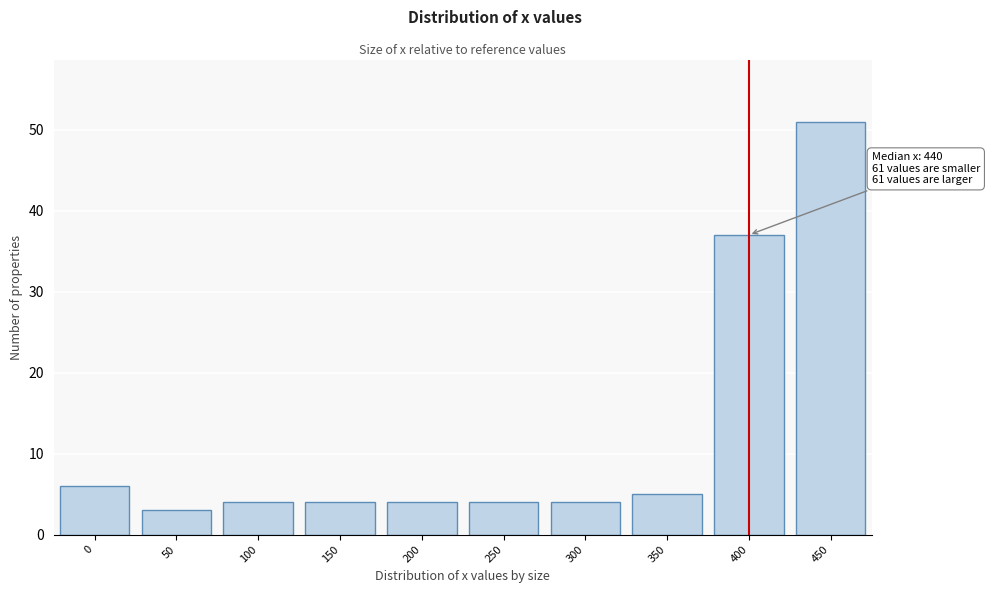

Reading right to left, extract all data points from this chart.

450=51	400=37	350=5	300=4	250=4	200=4	150=4	100=4	50=3	0=6